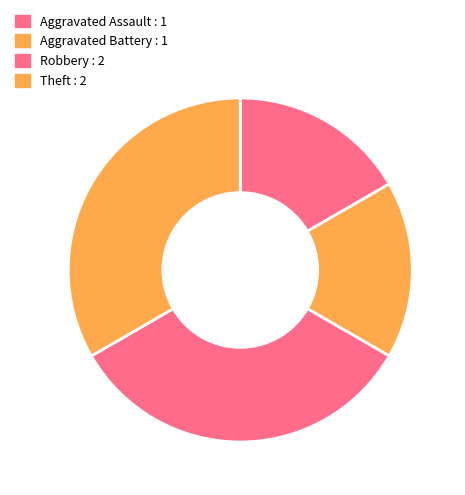

Which category has the biggest portion of the pie?

Robbery